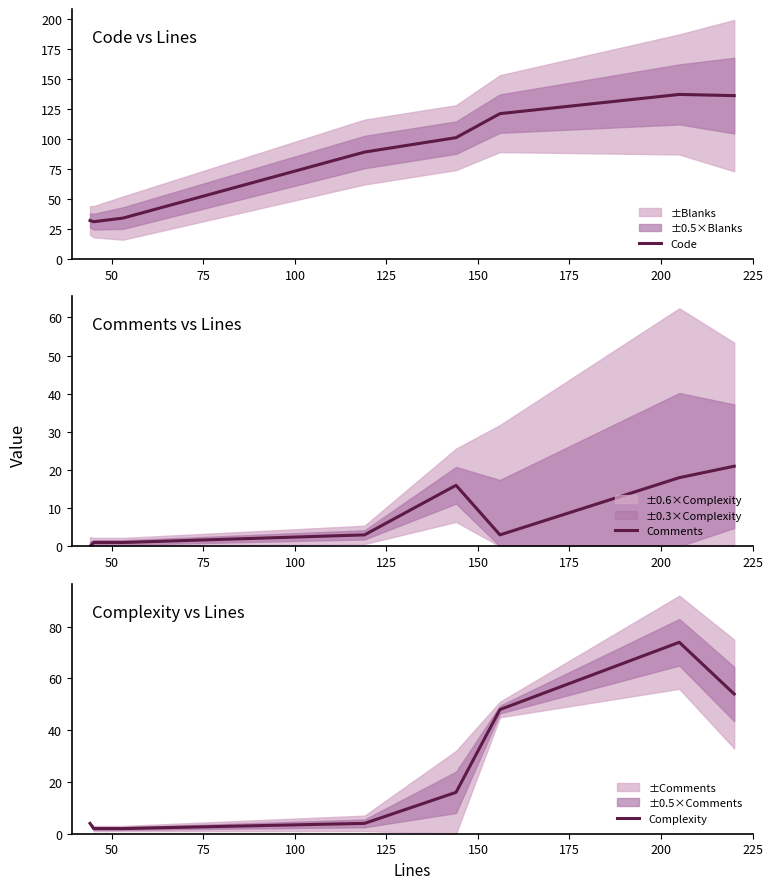

Is the value of Complexity at 100 greater than the value of Comments at 50?

Yes